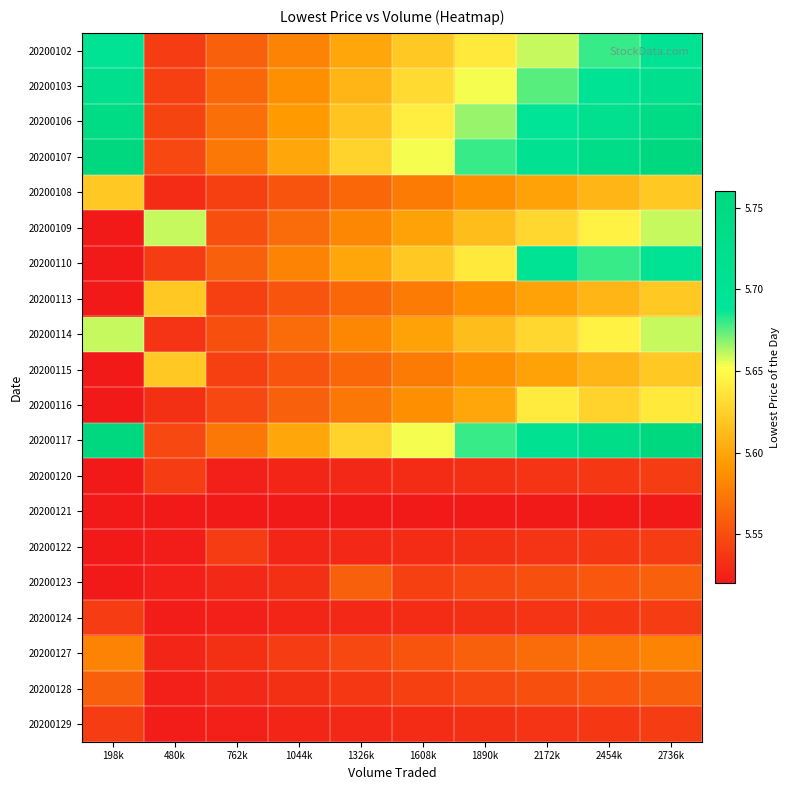

Reading left to right, list all the values displayed in this chart.

20200102: 198k=5.7	480k=5.5	762k=5.6	1044k=5.6	1326k=5.6	1608k=5.6	1890k=5.6	2172k=5.7	2454k=5.7	2736k=5.7
20200103: 198k=5.7	480k=5.5	762k=5.6	1044k=5.6	1326k=5.6	1608k=5.6	1890k=5.7	2172k=5.7	2454k=5.7	2736k=5.7
20200106: 198k=5.7	480k=5.5	762k=5.6	1044k=5.6	1326k=5.6	1608k=5.6	1890k=5.7	2172k=5.7	2454k=5.7	2736k=5.7
20200107: 198k=5.8	480k=5.5	762k=5.6	1044k=5.6	1326k=5.6	1608k=5.7	1890k=5.7	2172k=5.7	2454k=5.7	2736k=5.8
20200108: 198k=5.6	480k=5.5	762k=5.5	1044k=5.6	1326k=5.6	1608k=5.6	1890k=5.6	2172k=5.6	2454k=5.6	2736k=5.6
20200109: 198k=5.5	480k=5.7	762k=5.6	1044k=5.6	1326k=5.6	1608k=5.6	1890k=5.6	2172k=5.6	2454k=5.6	2736k=5.7
20200110: 198k=5.5	480k=5.5	762k=5.6	1044k=5.6	1326k=5.6	1608k=5.6	1890k=5.6	2172k=5.7	2454k=5.7	2736k=5.7
20200113: 198k=5.5	480k=5.6	762k=5.5	1044k=5.6	1326k=5.6	1608k=5.6	1890k=5.6	2172k=5.6	2454k=5.6	2736k=5.6
20200114: 198k=5.7	480k=5.5	762k=5.6	1044k=5.6	1326k=5.6	1608k=5.6	1890k=5.6	2172k=5.6	2454k=5.6	2736k=5.7
20200115: 198k=5.5	480k=5.6	762k=5.5	1044k=5.6	1326k=5.6	1608k=5.6	1890k=5.6	2172k=5.6	2454k=5.6	2736k=5.6
20200116: 198k=5.5	480k=5.5	762k=5.5	1044k=5.6	1326k=5.6	1608k=5.6	1890k=5.6	2172k=5.6	2454k=5.6	2736k=5.6
20200117: 198k=5.8	480k=5.5	762k=5.6	1044k=5.6	1326k=5.6	1608k=5.7	1890k=5.7	2172k=5.7	2454k=5.7	2736k=5.8
20200120: 198k=5.5	480k=5.5	762k=5.5	1044k=5.5	1326k=5.5	1608k=5.5	1890k=5.5	2172k=5.5	2454k=5.5	2736k=5.5
20200121: 198k=5.5	480k=5.5	762k=5.5	1044k=5.5	1326k=5.5	1608k=5.5	1890k=5.5	2172k=5.5	2454k=5.5	2736k=5.5
20200122: 198k=5.5	480k=5.5	762k=5.5	1044k=5.5	1326k=5.5	1608k=5.5	1890k=5.5	2172k=5.5	2454k=5.5	2736k=5.5
20200123: 198k=5.5	480k=5.5	762k=5.5	1044k=5.5	1326k=5.6	1608k=5.5	1890k=5.5	2172k=5.6	2454k=5.6	2736k=5.6
20200124: 198k=5.5	480k=5.5	762k=5.5	1044k=5.5	1326k=5.5	1608k=5.5	1890k=5.5	2172k=5.5	2454k=5.5	2736k=5.5
20200127: 198k=5.6	480k=5.5	762k=5.5	1044k=5.5	1326k=5.5	1608k=5.6	1890k=5.6	2172k=5.6	2454k=5.6	2736k=5.6
20200128: 198k=5.6	480k=5.5	762k=5.5	1044k=5.5	1326k=5.5	1608k=5.5	1890k=5.5	2172k=5.6	2454k=5.6	2736k=5.6
20200129: 198k=5.5	480k=5.5	762k=5.5	1044k=5.5	1326k=5.5	1608k=5.5	1890k=5.5	2172k=5.5	2454k=5.5	2736k=5.5